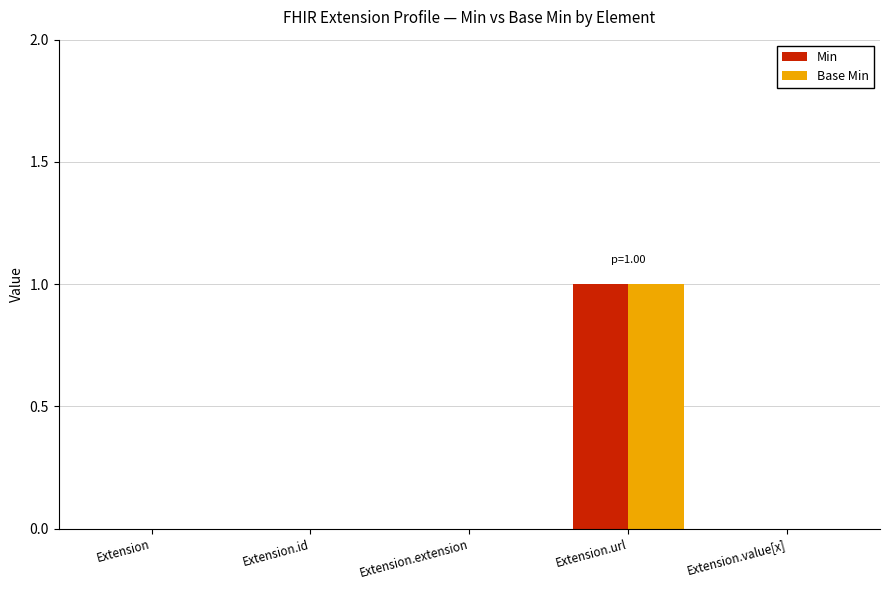

Count the number of data series in this chart.

2